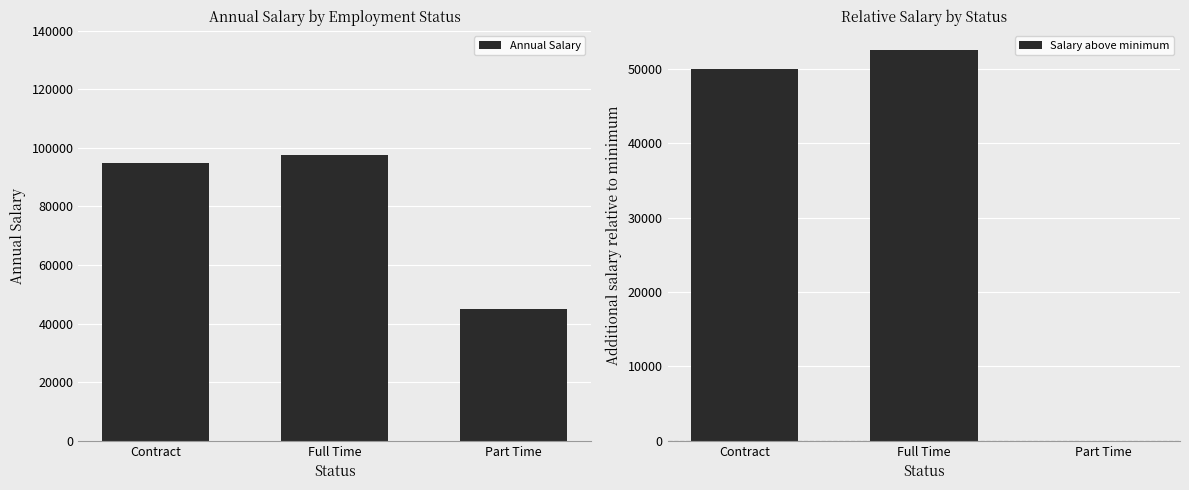

Reading right to left, what are all the values shown in this chart?

Annual Salary: Part Time=45000	Full Time=97500	Contract=95000
Salary above minimum: Part Time=0	Full Time=52500	Contract=50000